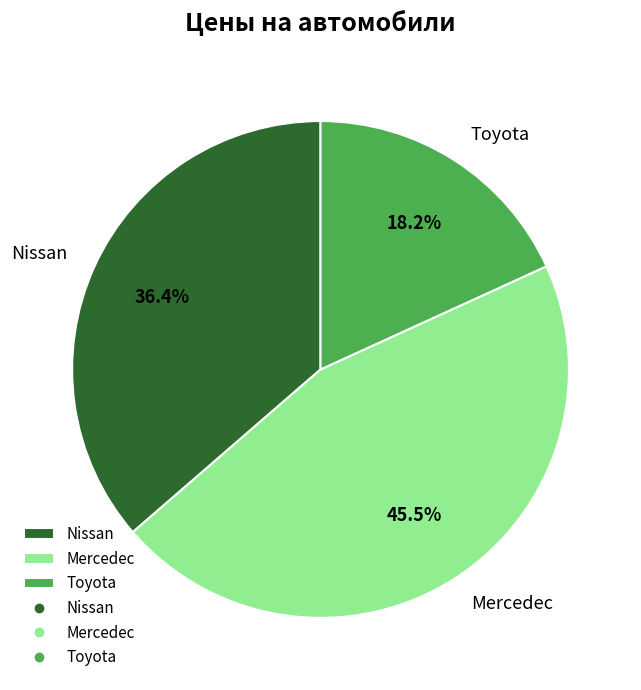

What is the largest slice in the pie chart?

Mercedec